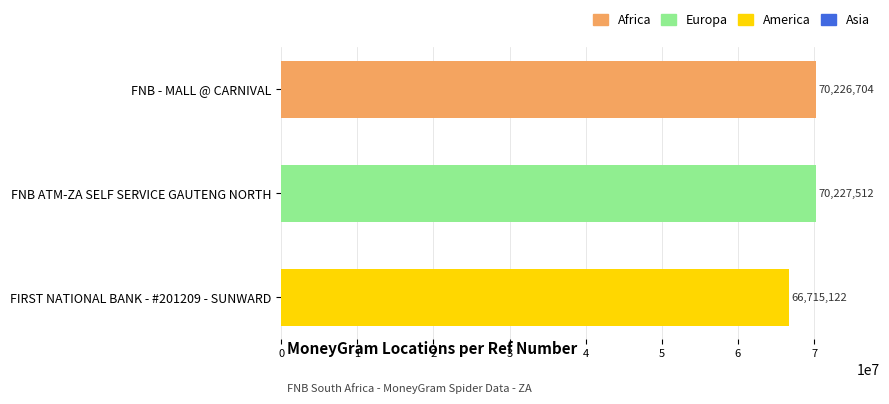

Is it true that the value at FNB - MALL @ CARNIVAL is 70226704?

True